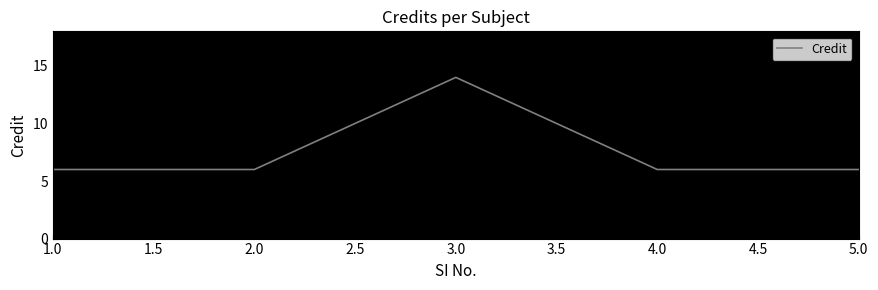

How many lines are shown in the chart?

1